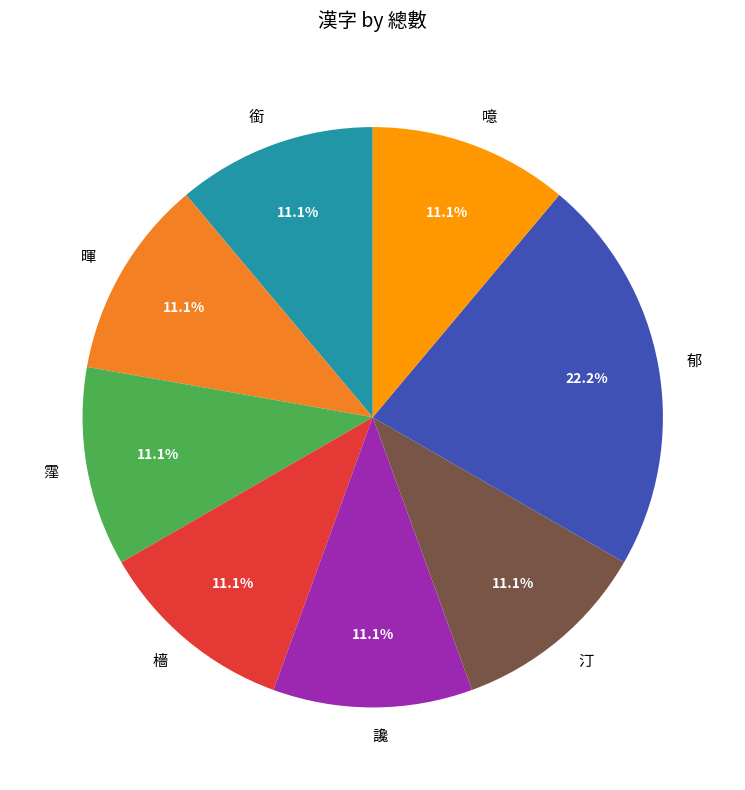

Which slice is the largest?

郁